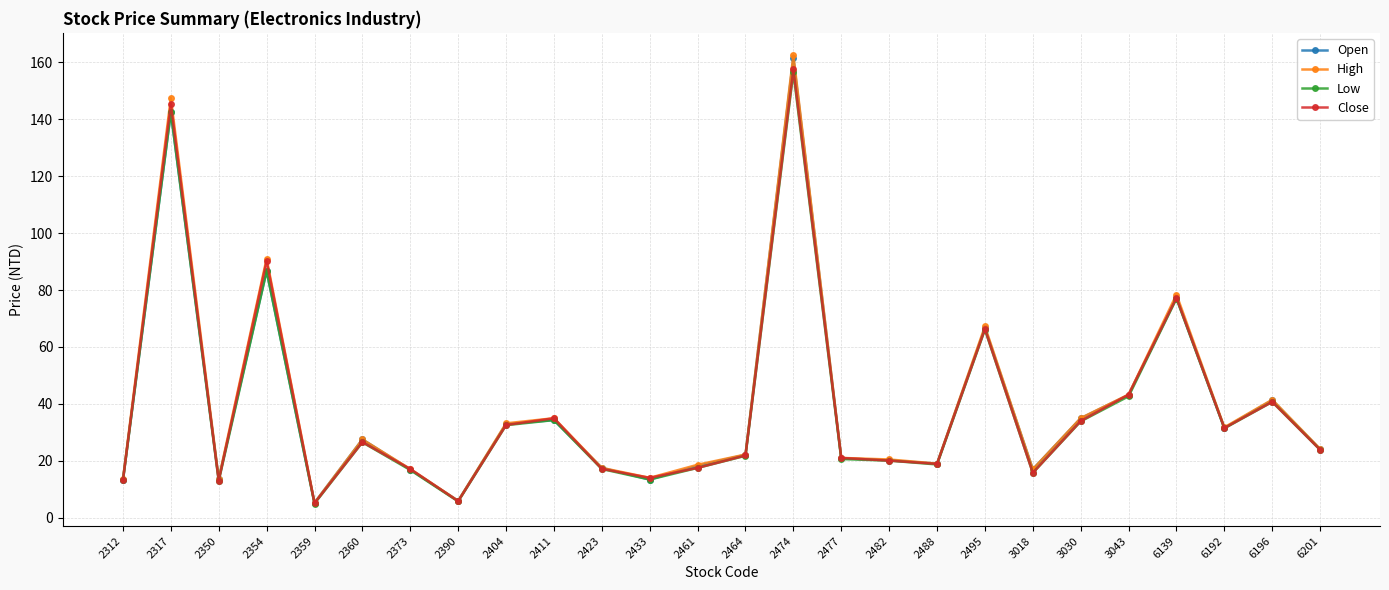

Which series changed the most between 2312 and 2390?

High